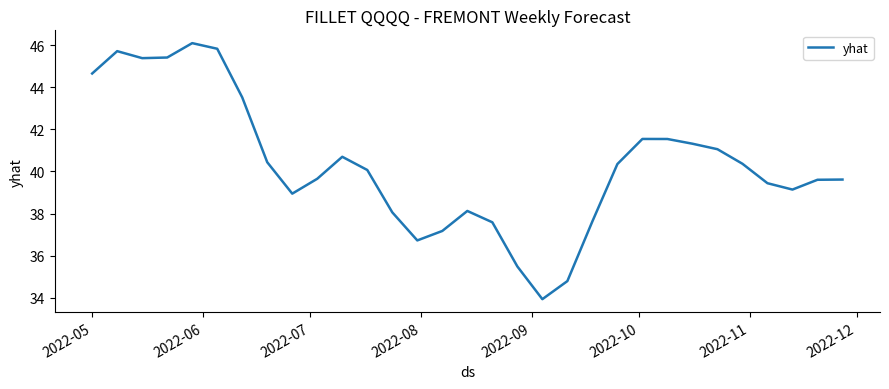

What is the difference between the maximum and minimum values?

12.2